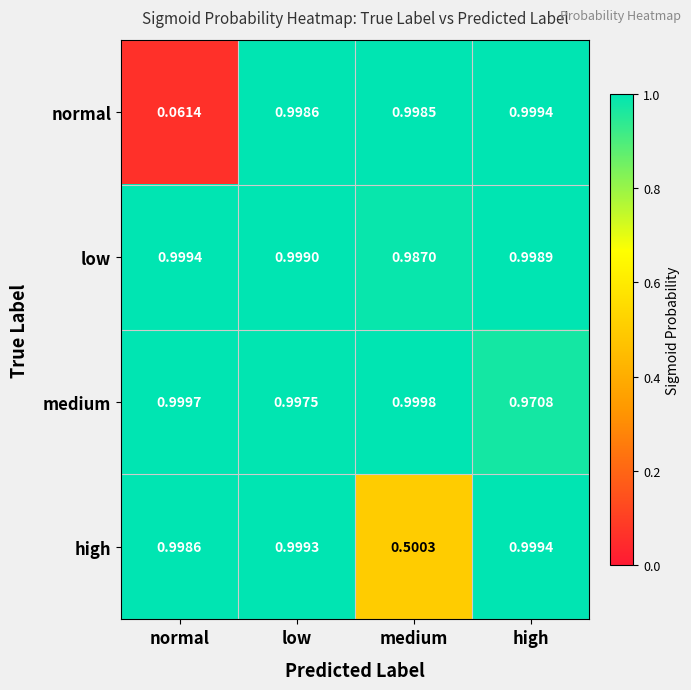

At which label does medium reach its peak?

medium